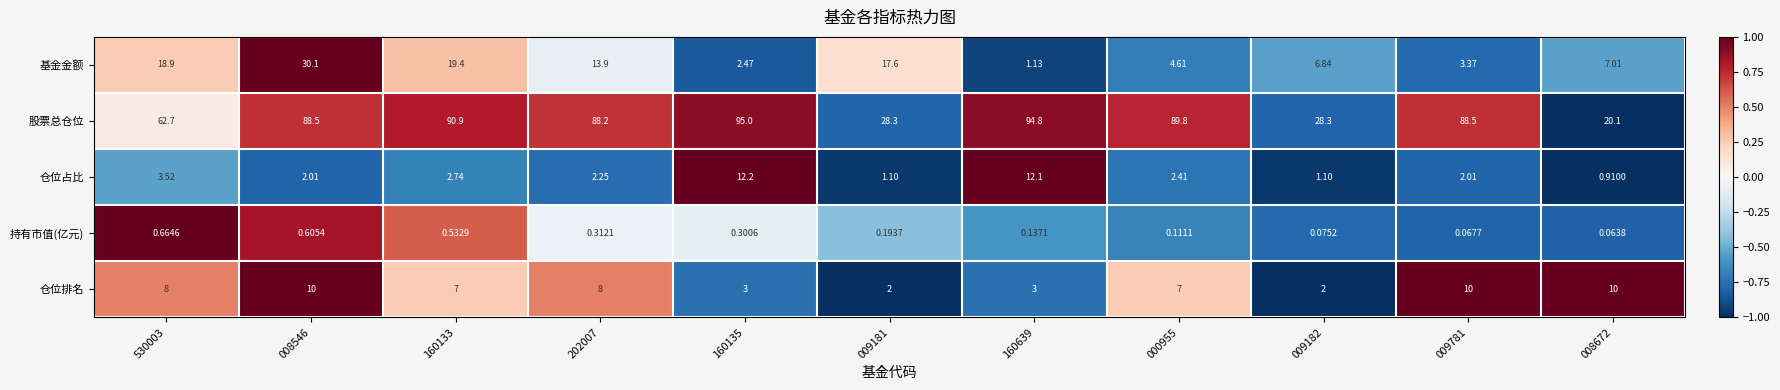

Which series has the widest spread of values?

股票总仓位